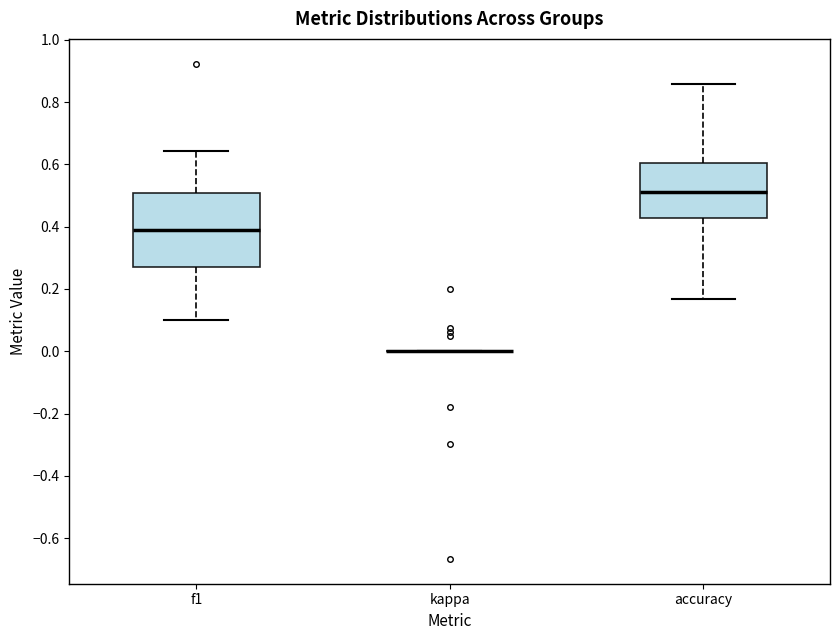

Where is the upper edge of the box for accuracy on the y-axis? The values are not printed on the chart, so give them approximately, as read against the axis.

0.60